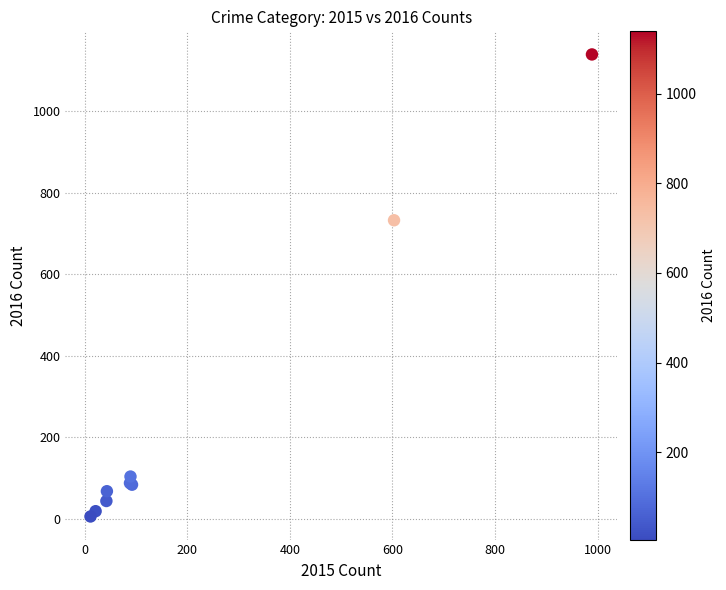

What Y value in the scatter plot is closest to 572?

732